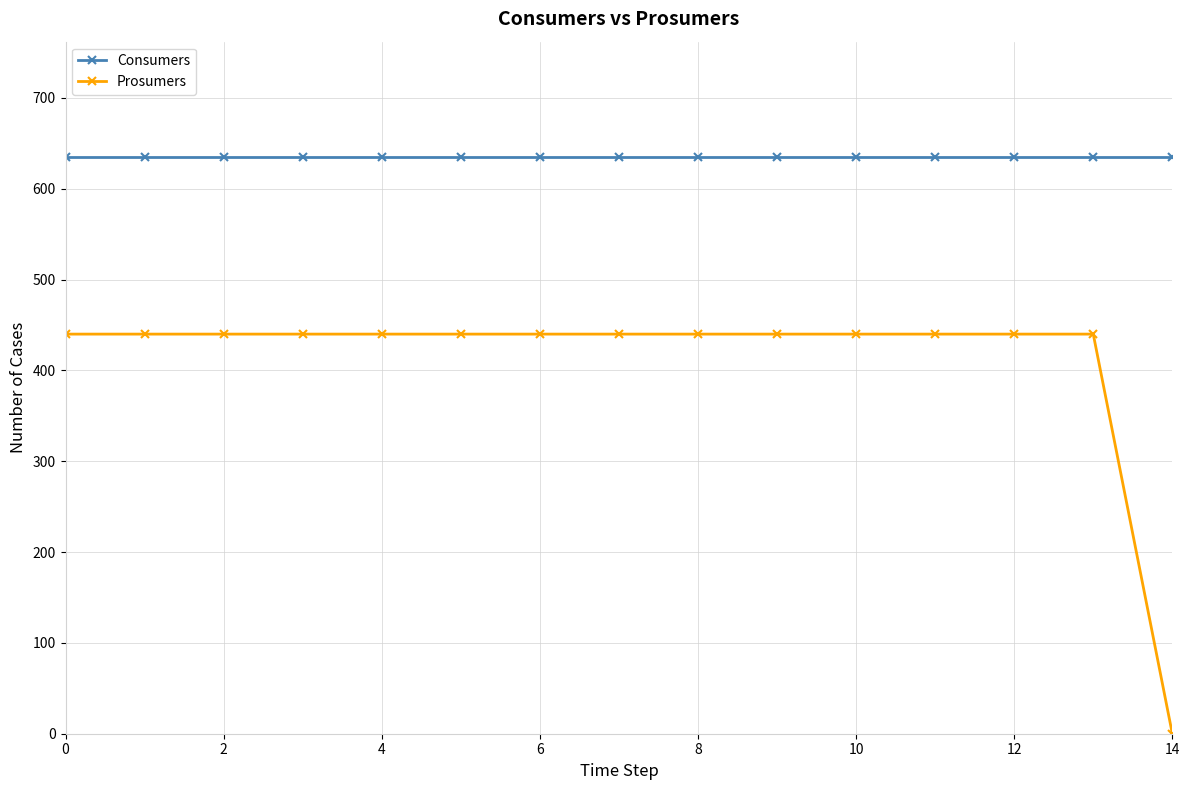

Reading left to right, transcribe all the data shown in this chart.

Consumers: 635	635	635	635	635	635	635	635	635	635	635	635	635	635	635
Prosumers: 440	440	440	440	440	440	440	440	440	440	440	440	440	440	0